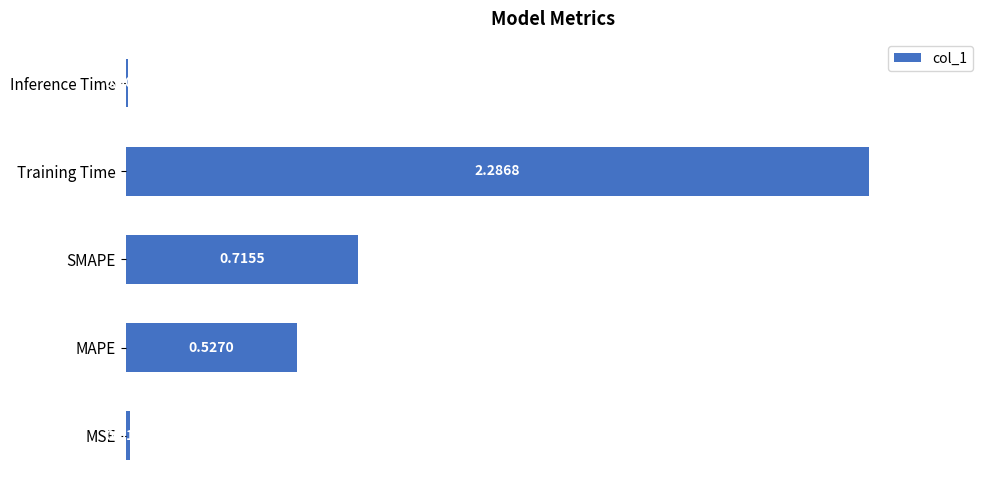

What is the sum of all values?

3.6